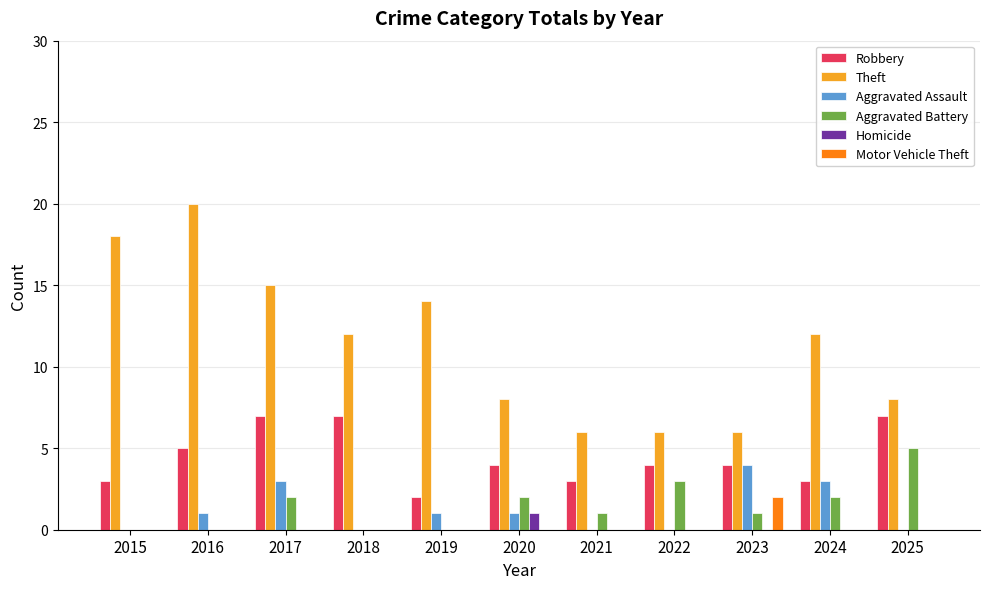

What is the sum of the Theft values at 2024 and 2019?

26